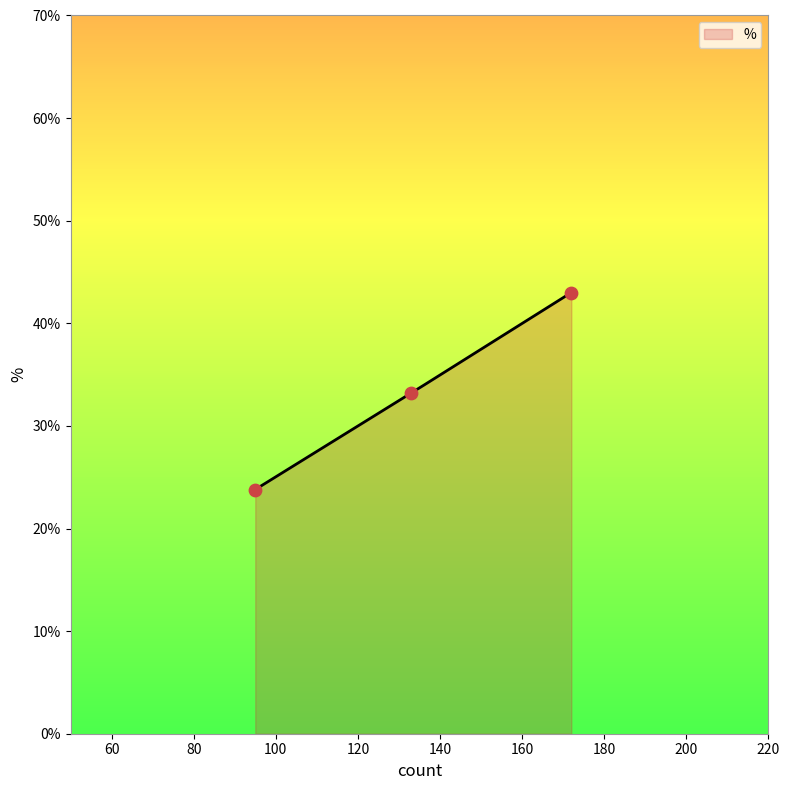

Approximately how many times larger is the value at Yes, at all time compared to No, not at all?

0.6